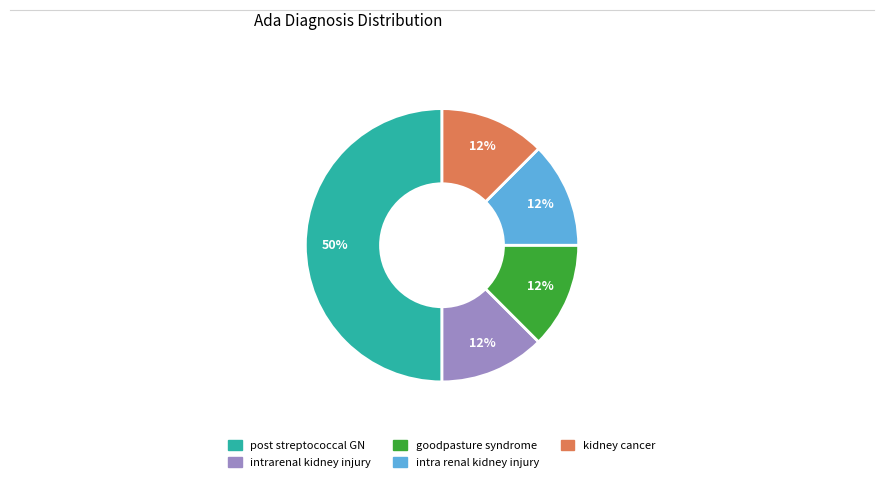

How many slices are in this pie chart?

5